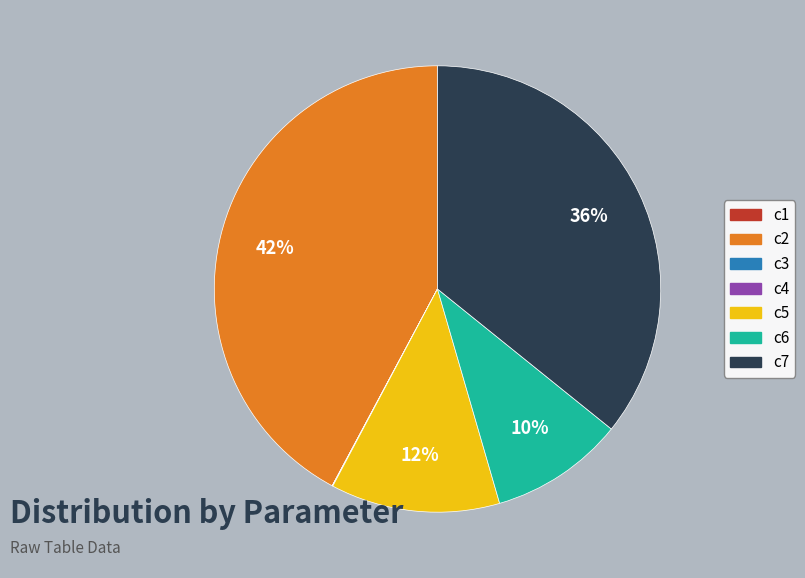

Which category has the biggest portion of the pie?

c2